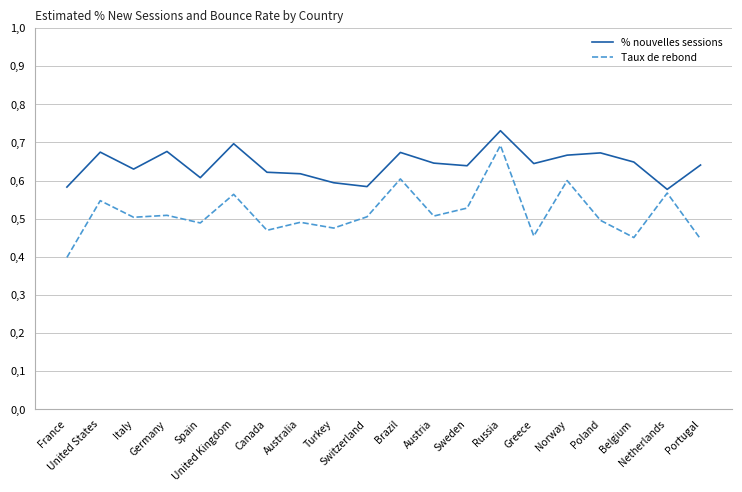

Which has a higher value, Brazil or Russia?

Russia